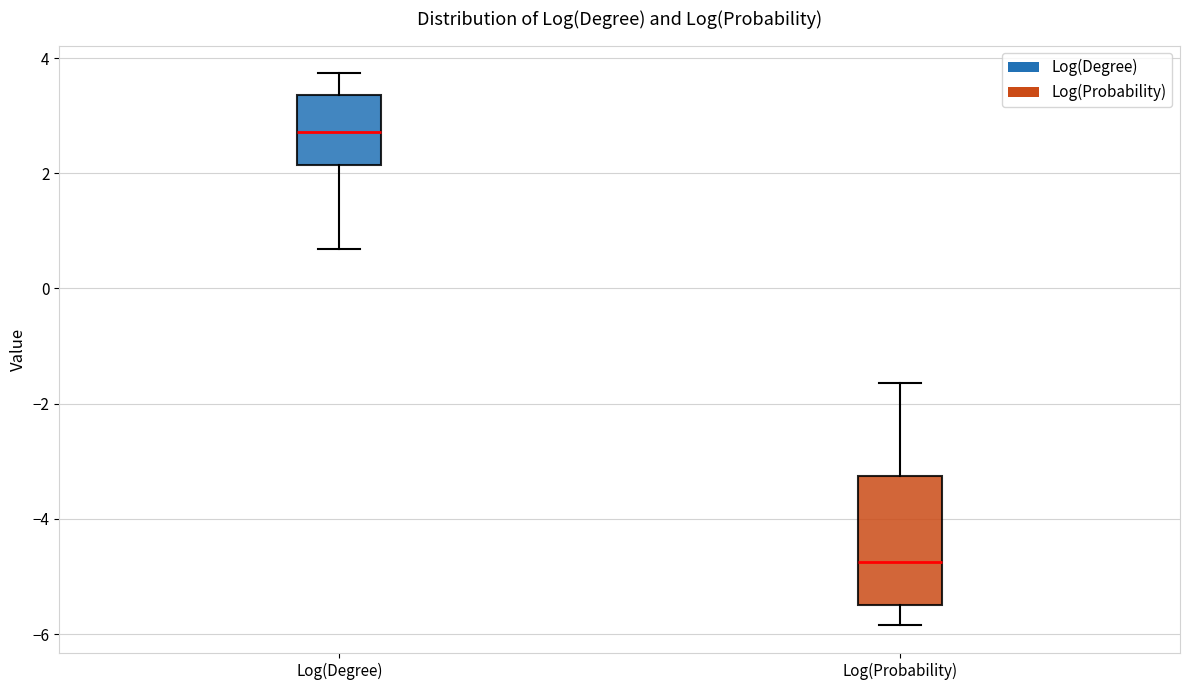

Where does the median line of the box for Log(Probability) sit on the y-axis? The values are not printed on the chart, so give them approximately, as read against the axis.

-4.8